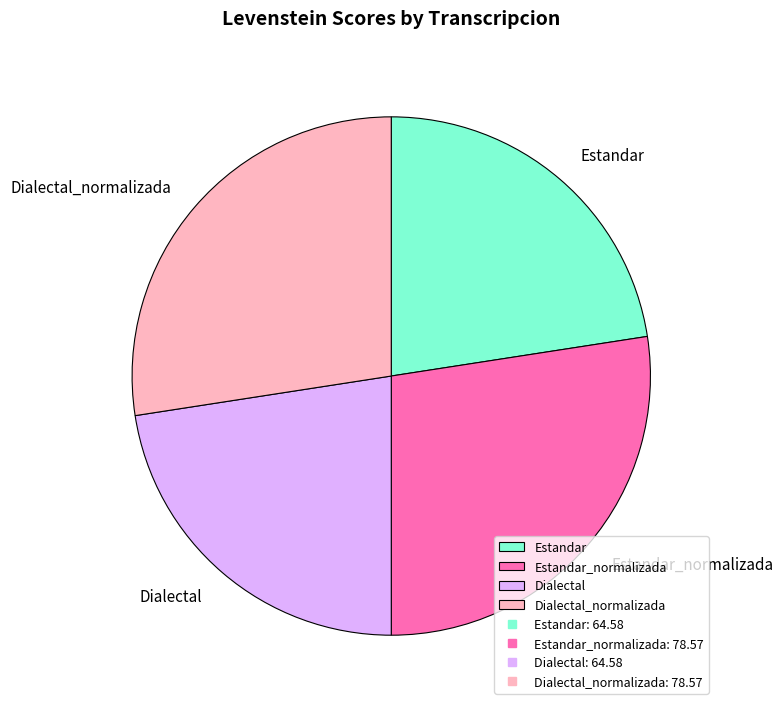

Do Dialectal and Estandar together represent more than half of the pie?

No